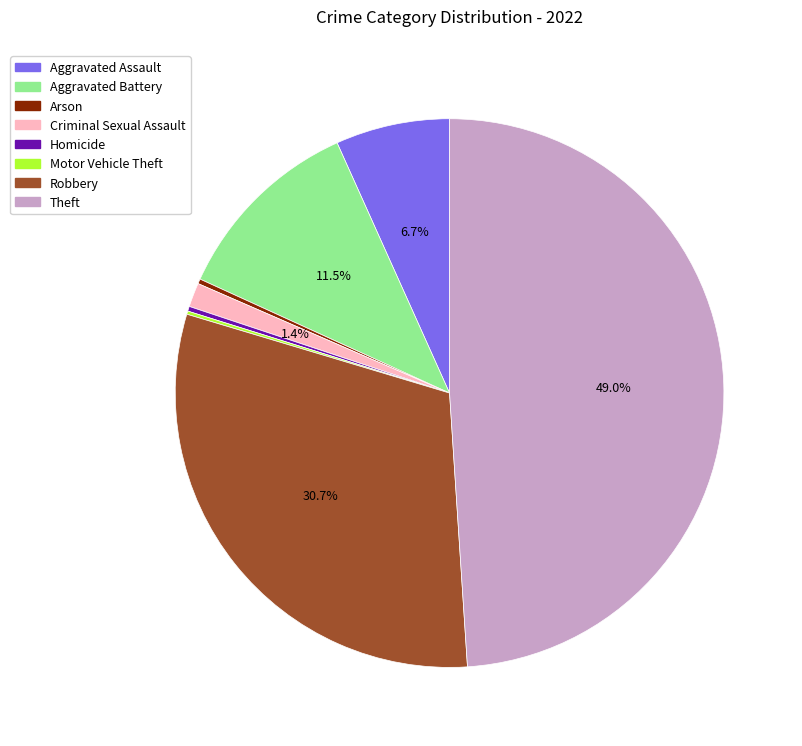

What portion of the pie excludes Theft?

51.0%